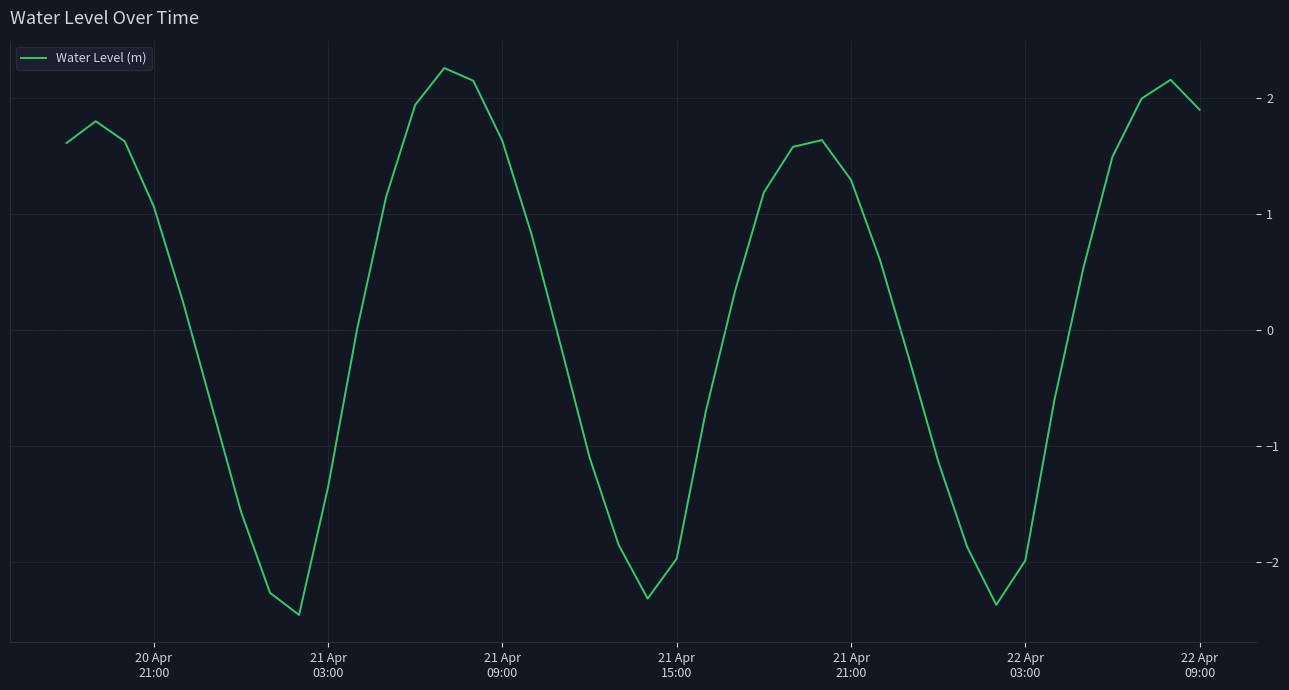

What is the smallest value displayed?

-2.5